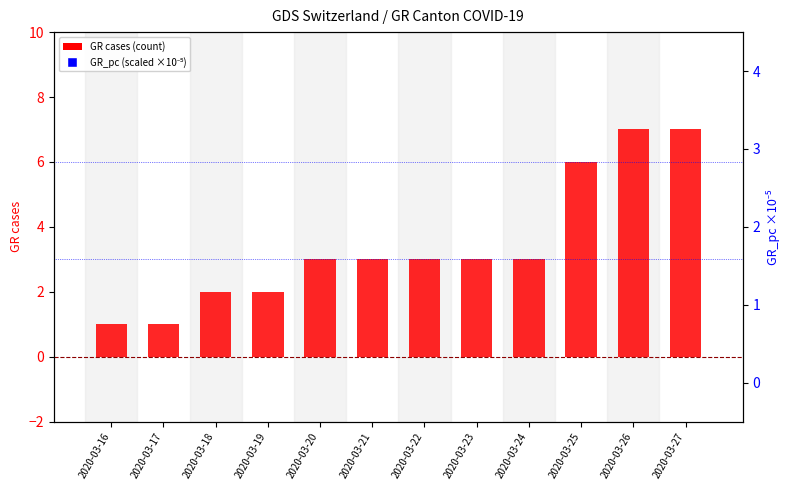

Which series has the largest total across all categories?

GR_pc (scaled)